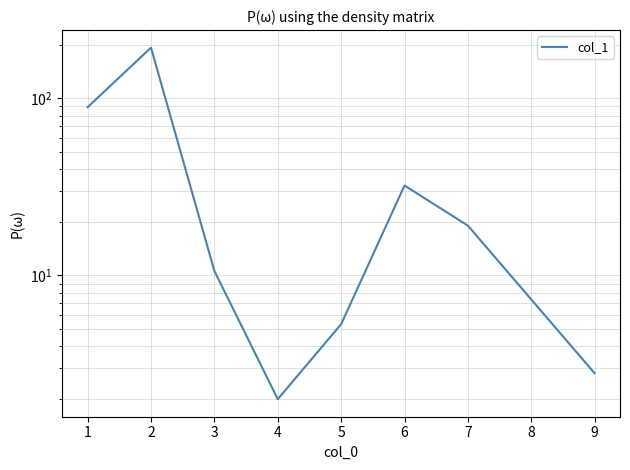

Reading left to right, list all the values displayed in this chart.

89.2	193.4	10.6	2.0	5.3	32.2	19.1	2.8